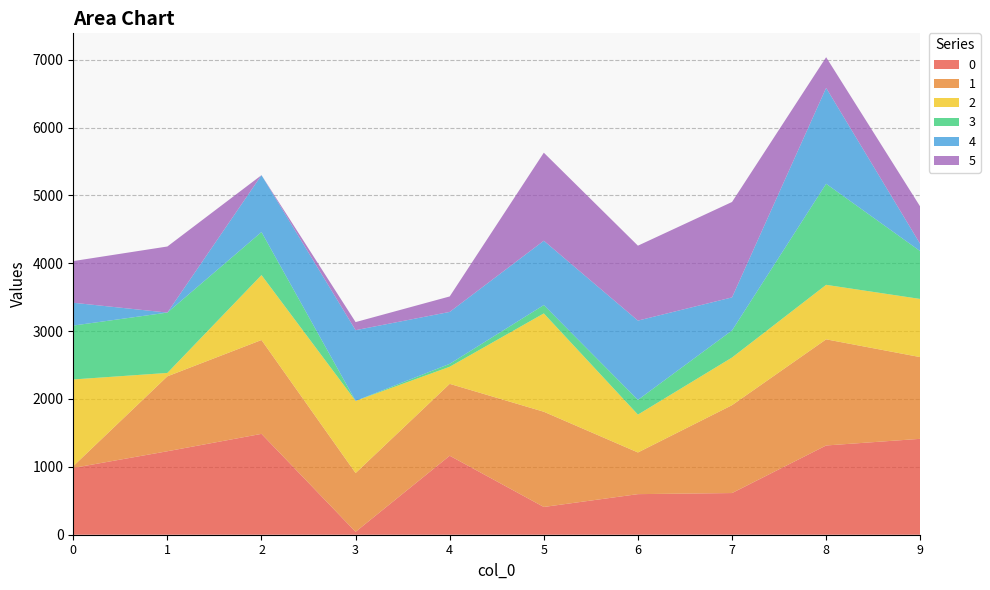

Reading right to left, what are all the values shown in this chart?

0: 1413	1315	614	598	409	1164	43	1486	1230	984
1: 1204	1564	1295	614	1403	1059	866	1383	1104	27
2: 857	803	702	558	1449	252	1063	957	50	1277
3: 704	1489	399	217	123	43	0	634	889	794
4: 106	1413	487	1168	948	765	1042	838	0	336
5: 550	452	1406	1104	1297	228	119	0	974	614